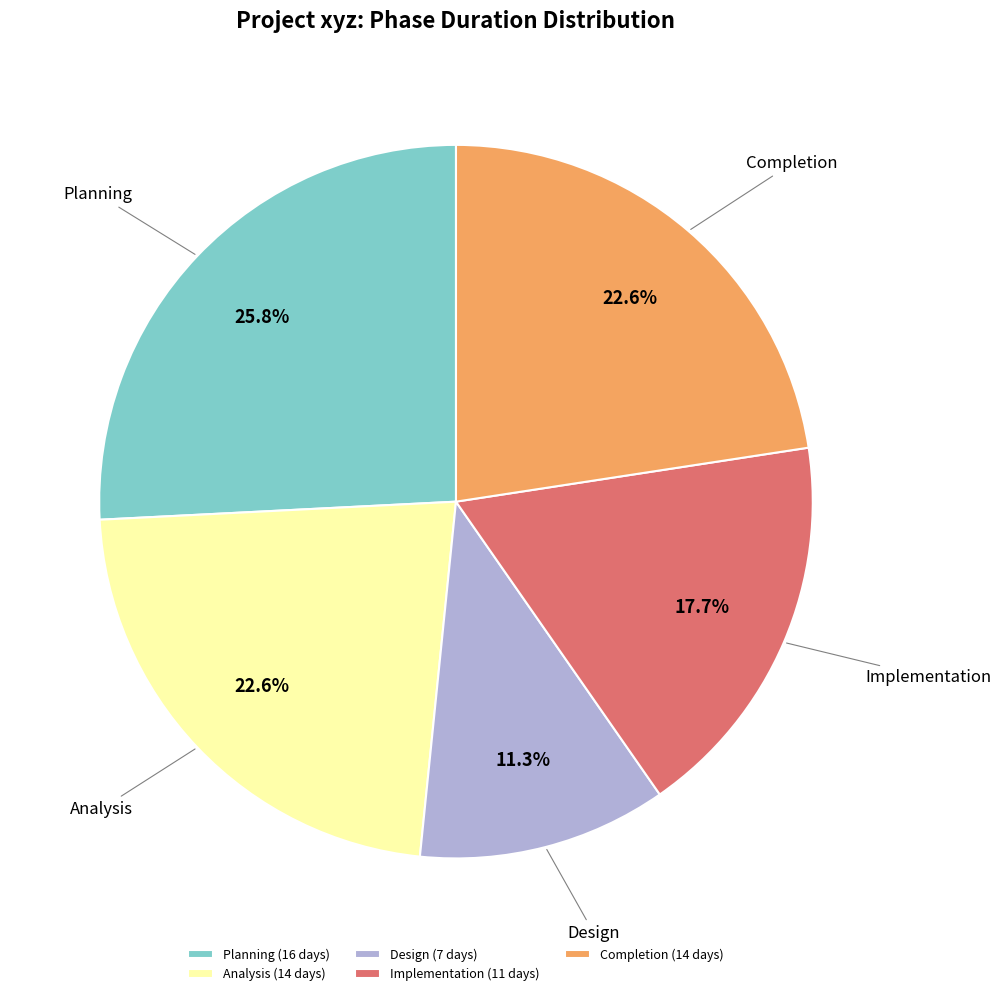

Approximately how many times larger is the value at Design (7 days) compared to Completion (14 days)?

0.5